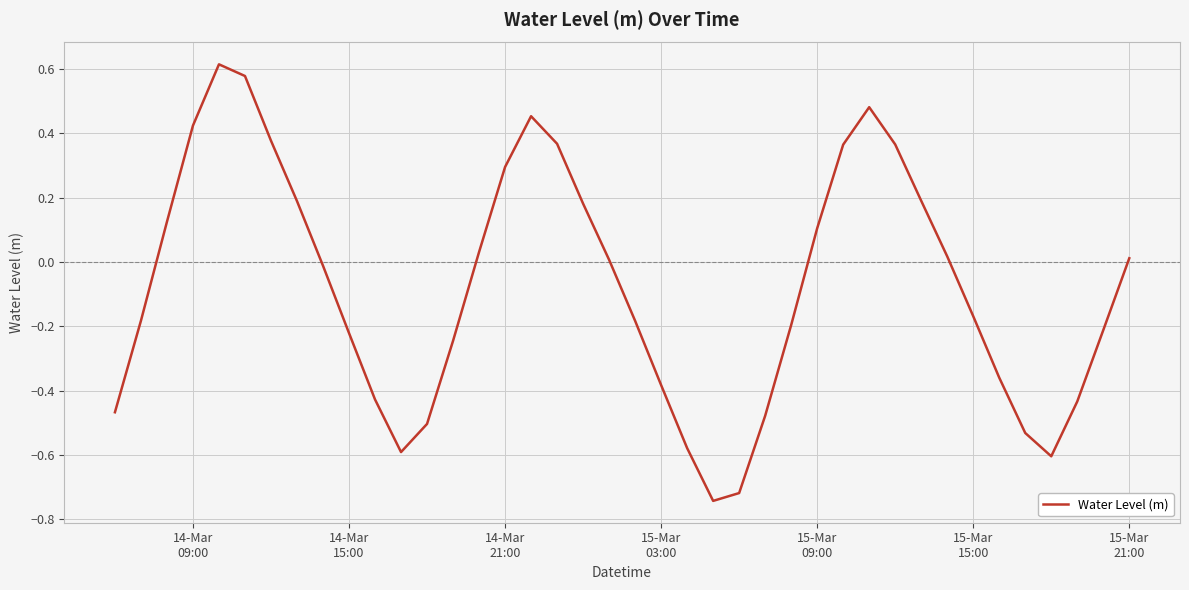

How many lines are shown in the chart?

1